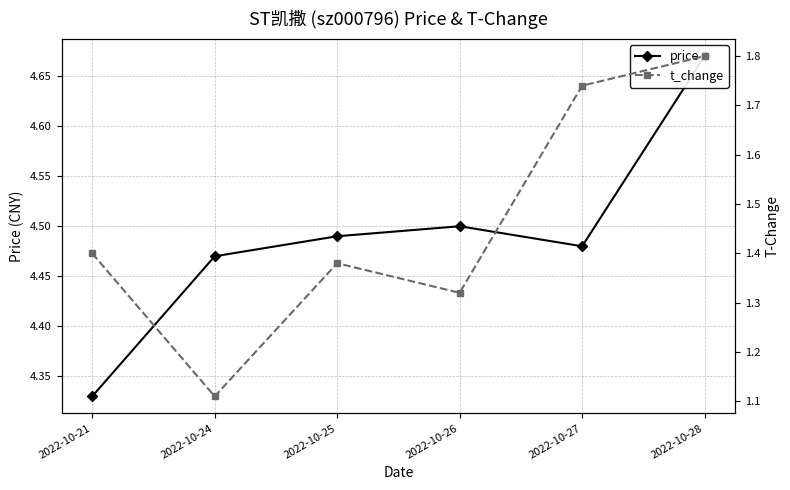

List the series in order of their overall mean, lowest first.

t_change, price